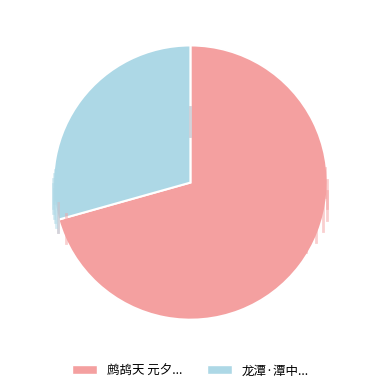

Does any single category account for the majority?

Yes